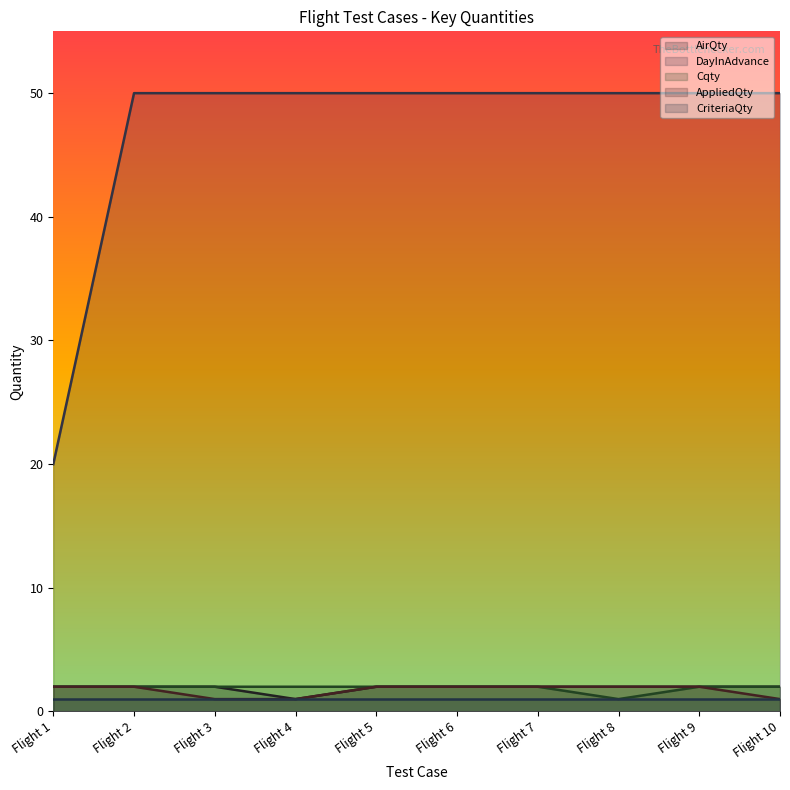

True or false: Cqty and DayInAdvance intersect in this chart.

False